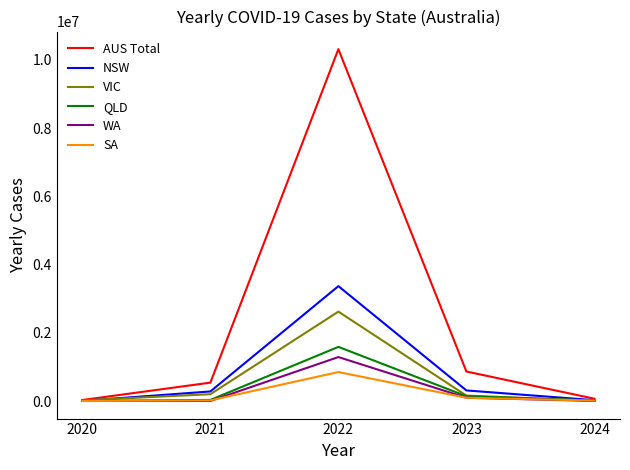

Which series has the widest spread of values?

AUS Total